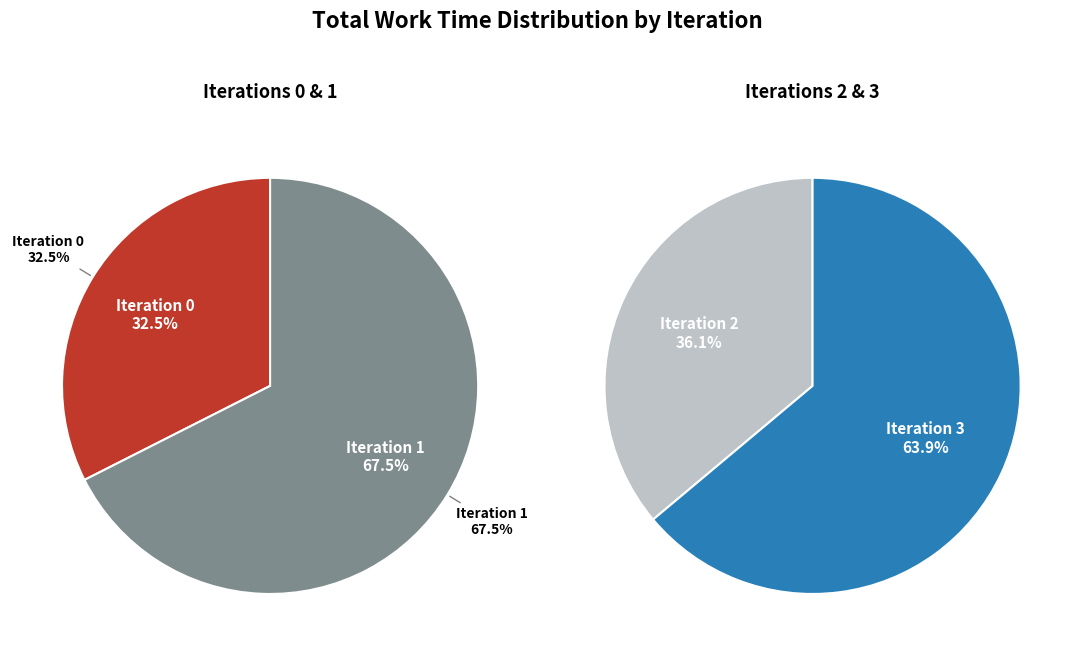

How many segments does this pie chart have?

4